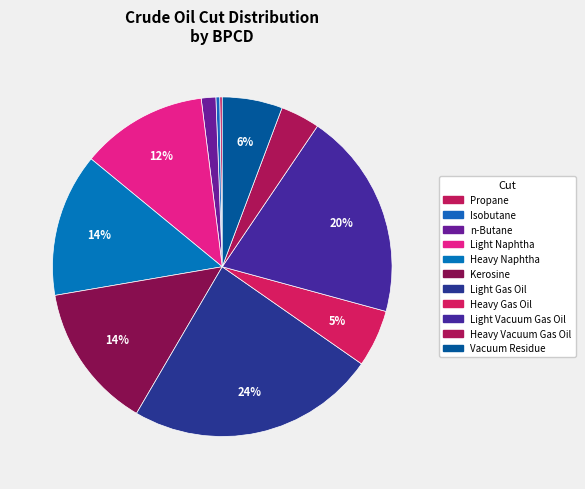

Approximately how many times larger is the value at Kerosine compared to Light Vacuum Gas Oil?

0.7